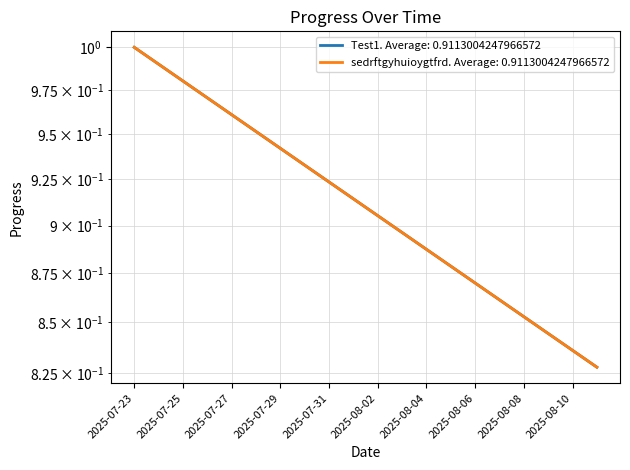

Is the value of Test1 at 2025-08-01 greater than the value of sedrftgyhuioygtfrd at 2025-08-01?

No